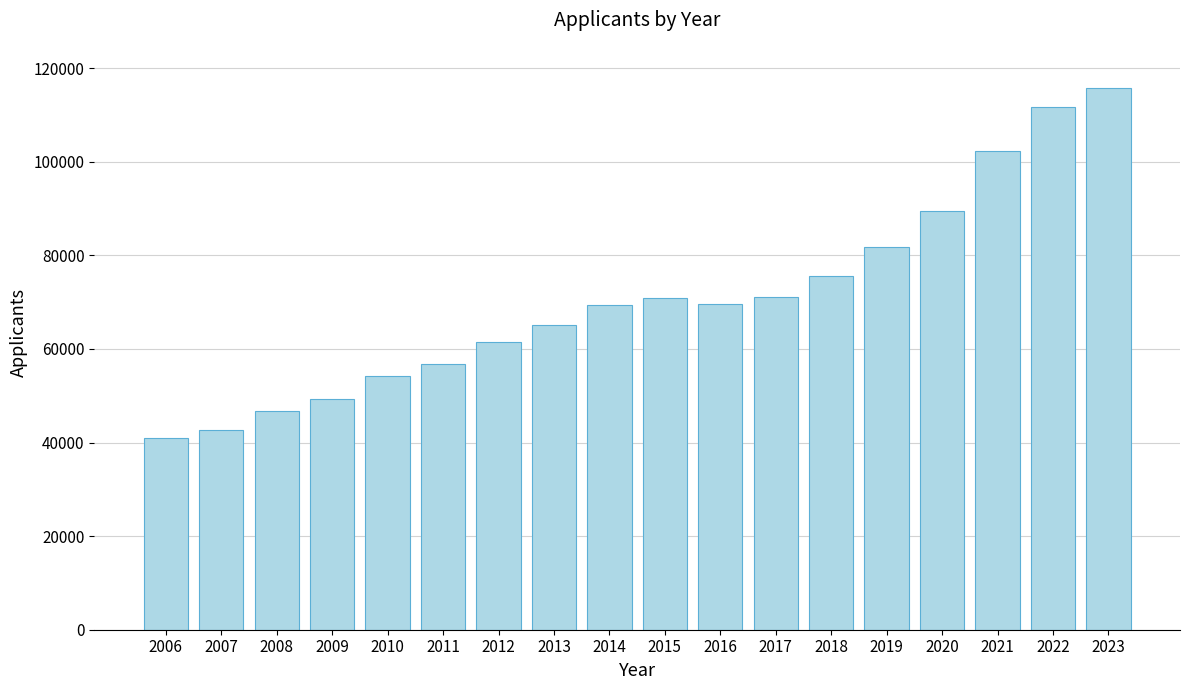

What is the change in value from 2018 to 2020?

+13750